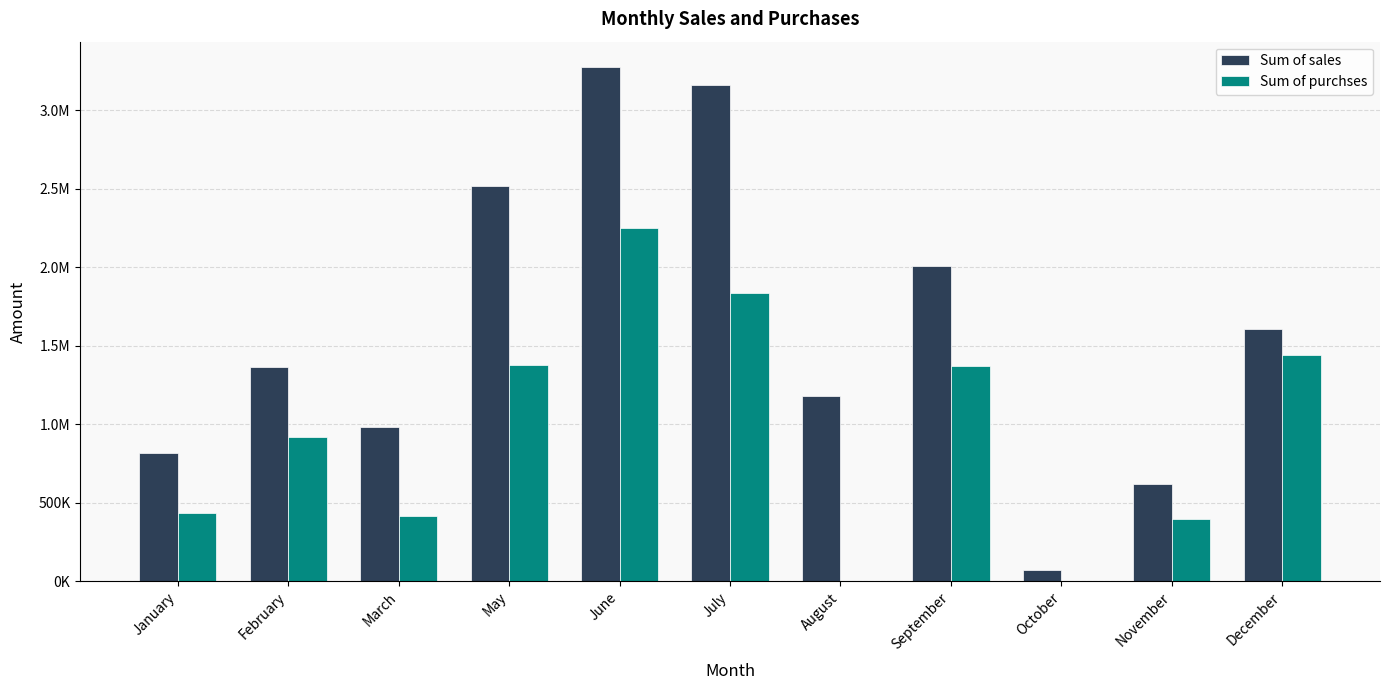

Does the chart contain stacked bars?

No